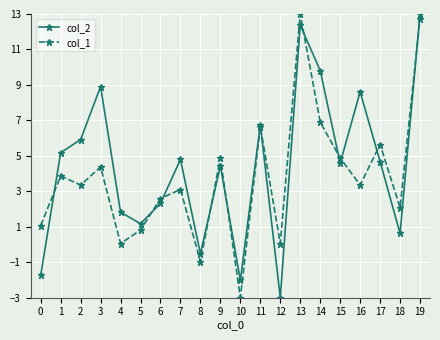

What is the approximate value of col_2 at 17?

4.7